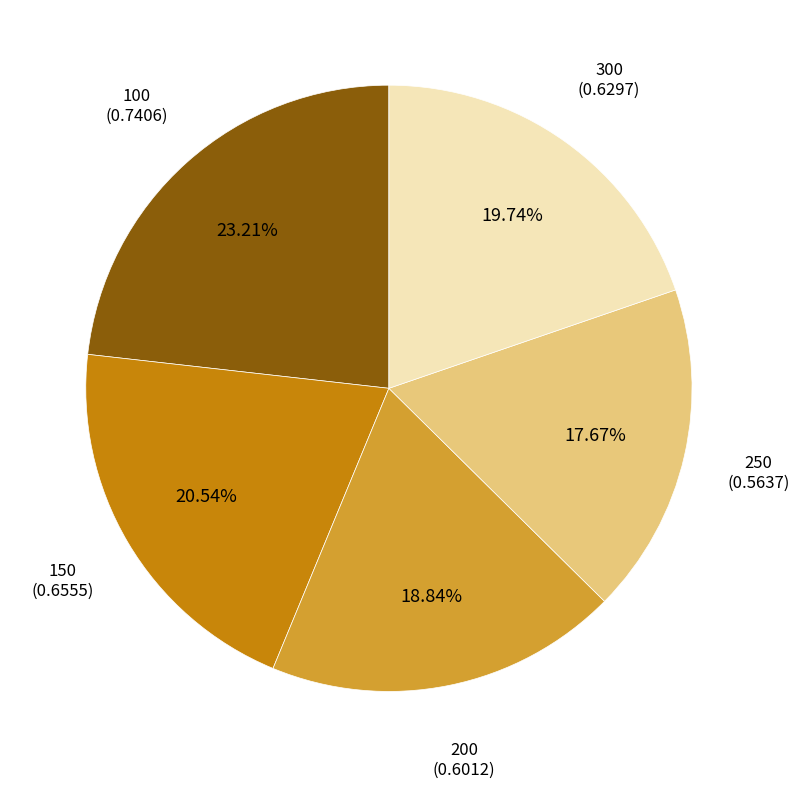

Is there any slice that represents more than half of the pie?

No